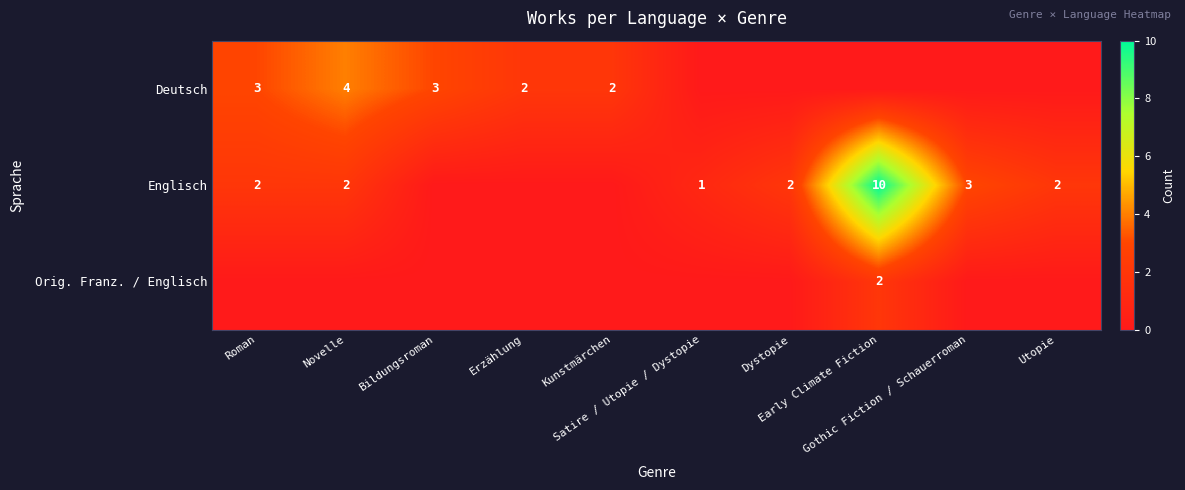

At how many categories does at least one series exceed 1?

9